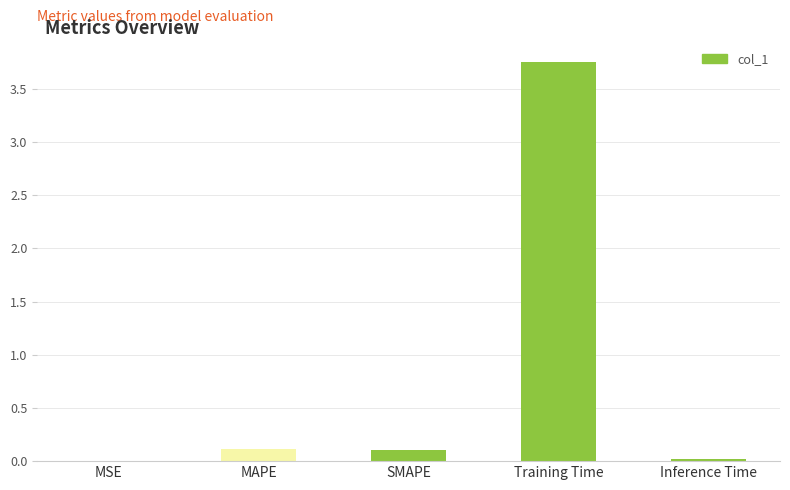

The chart shows a value of 1.0 at Training Time. True or false?

False